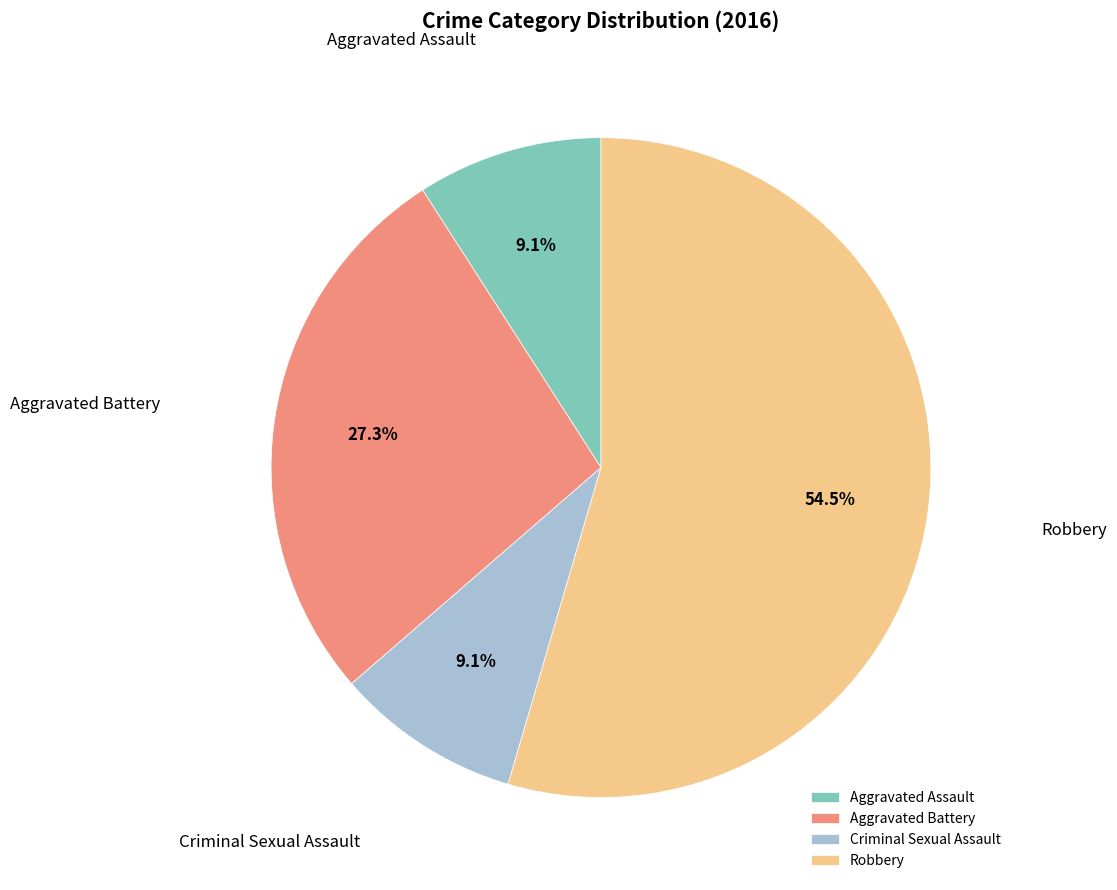

Which slice is the largest?

Robbery